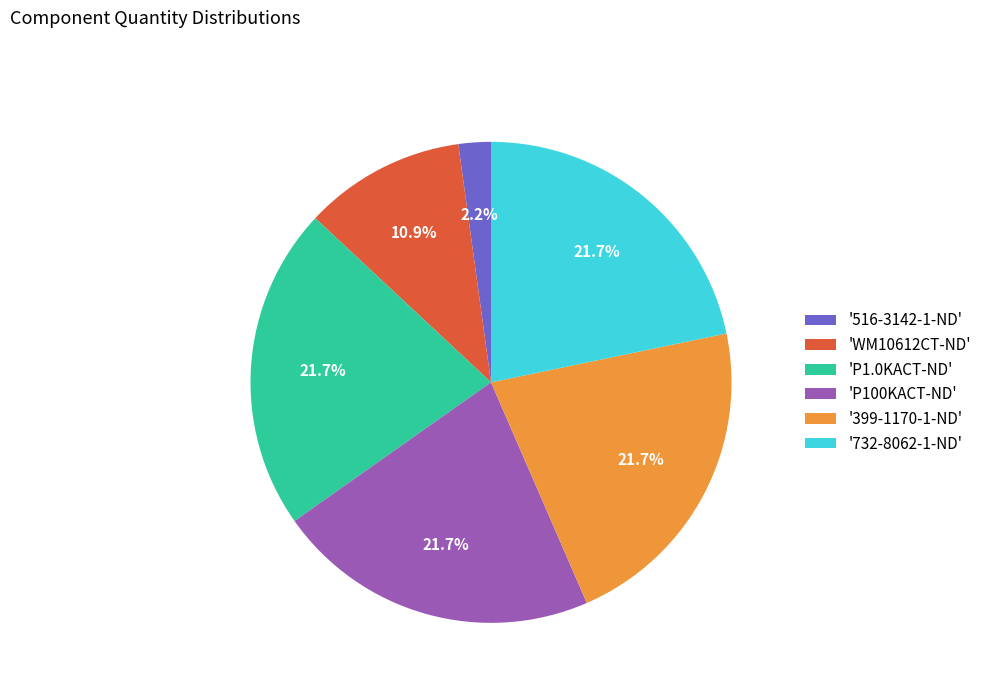

To the nearest percent, what is the average slice percentage?

17%